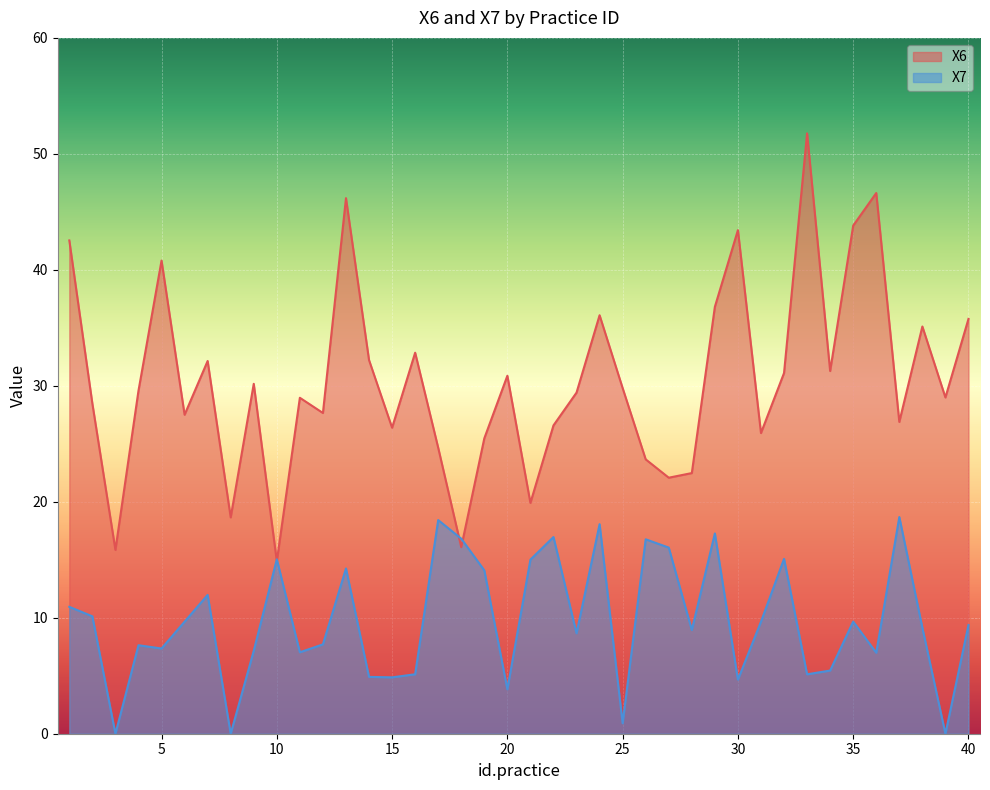

After their last crossing, which series has the higher values: X6 or X7?

X6